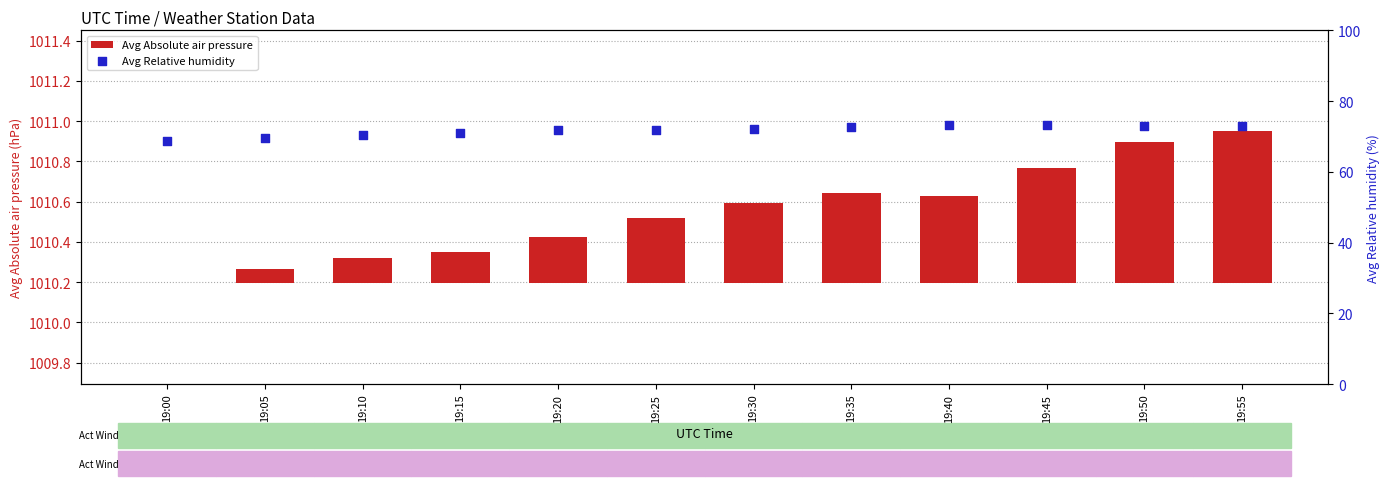

Which series contains the highest Y value?

Avg Relative humidity